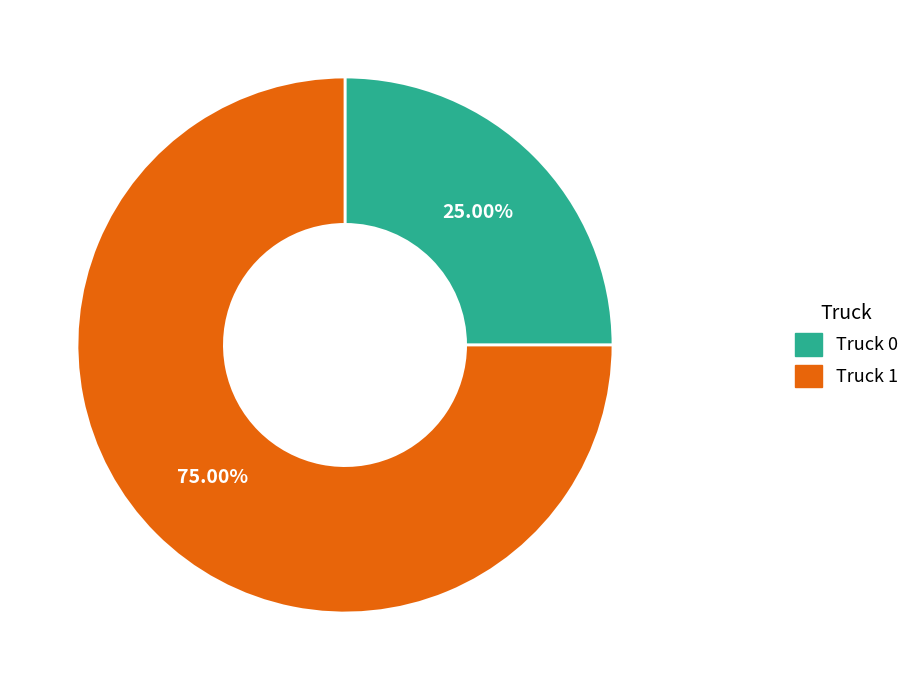

How many slices are in this pie chart?

2